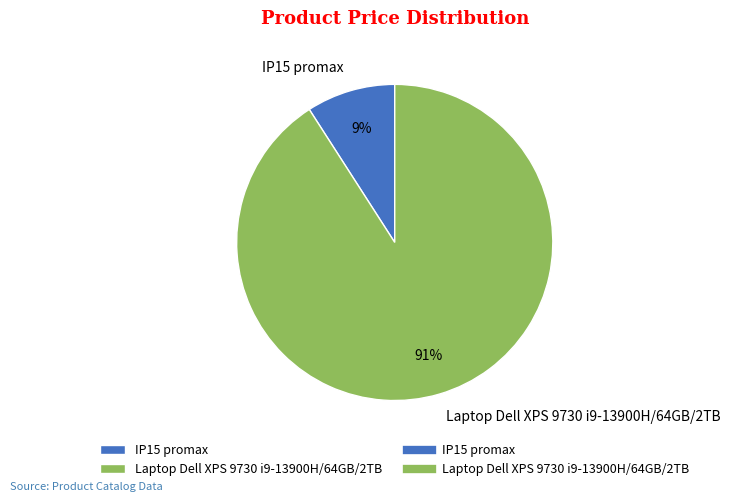

Combined, do IP15 promax and Laptop Dell XPS 9730 i9-13900H/64GB/2TB account for over 50%?

Yes